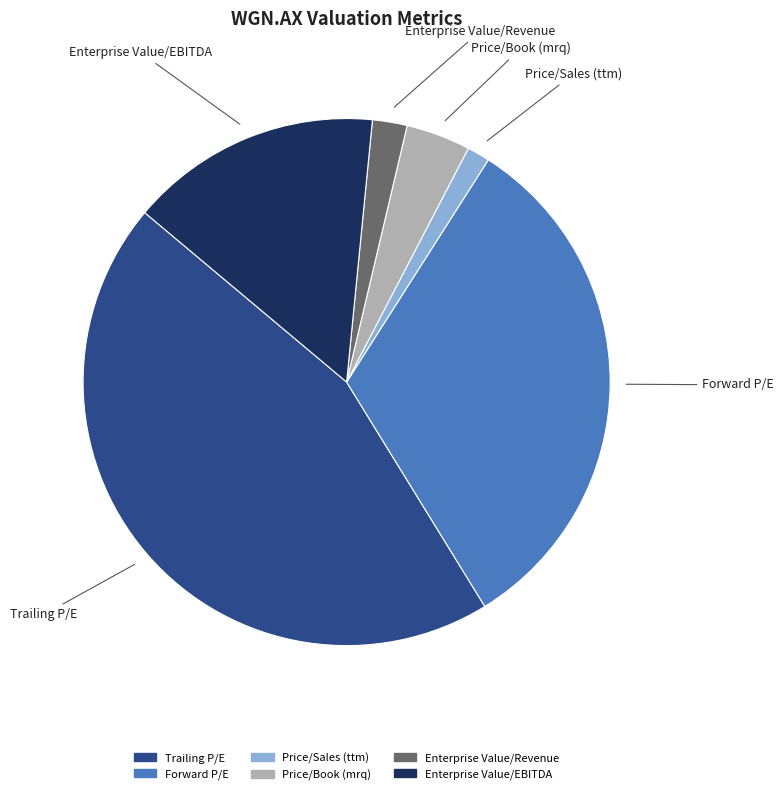

Rank the categories by value from lowest to highest.

Price/Sales (ttm), Enterprise Value/Revenue, Price/Book (mrq), Enterprise Value/EBITDA, Forward P/E, Trailing P/E